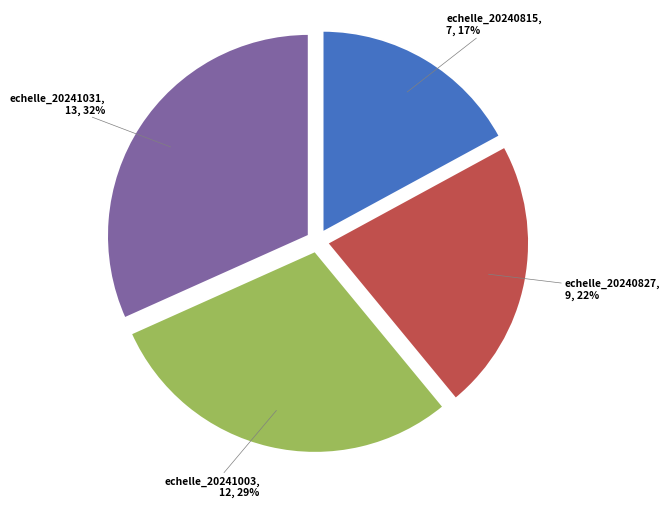

Is there a majority slice in this chart?

No